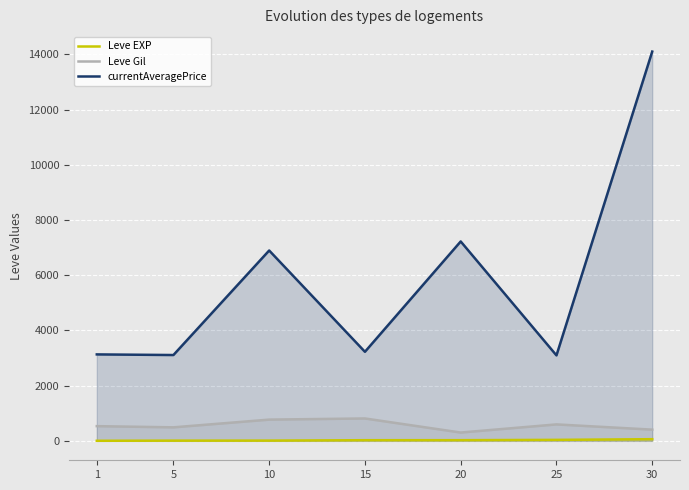

True or false: currentAveragePrice and Leve EXP intersect in this chart.

False